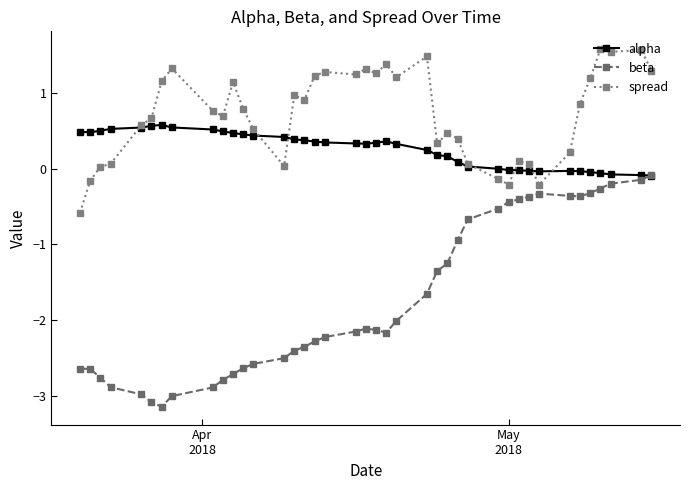

How many lines are shown in the chart?

3